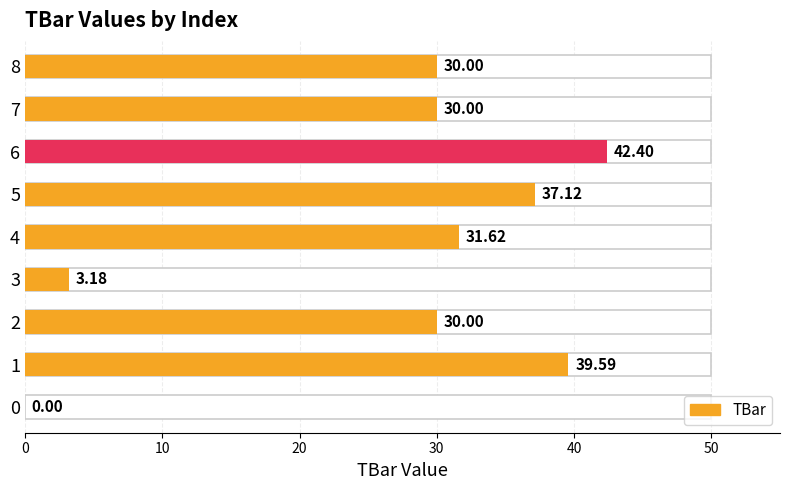

What is the sum of all values?

243.9